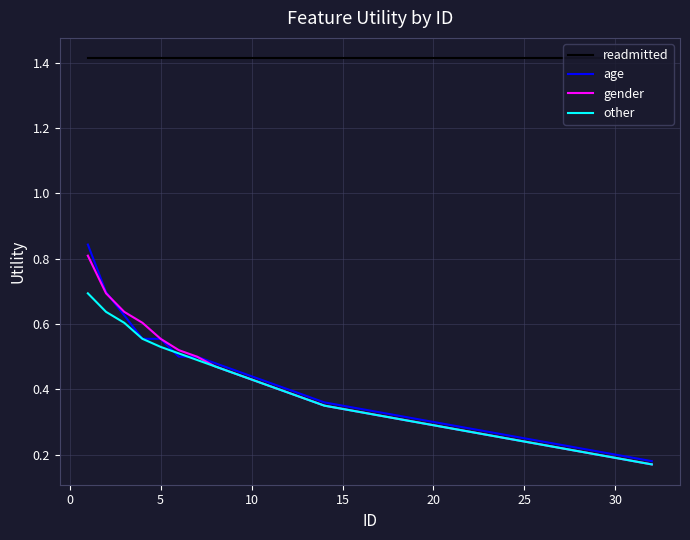

True or false: other and readmitted cross at least once.

False